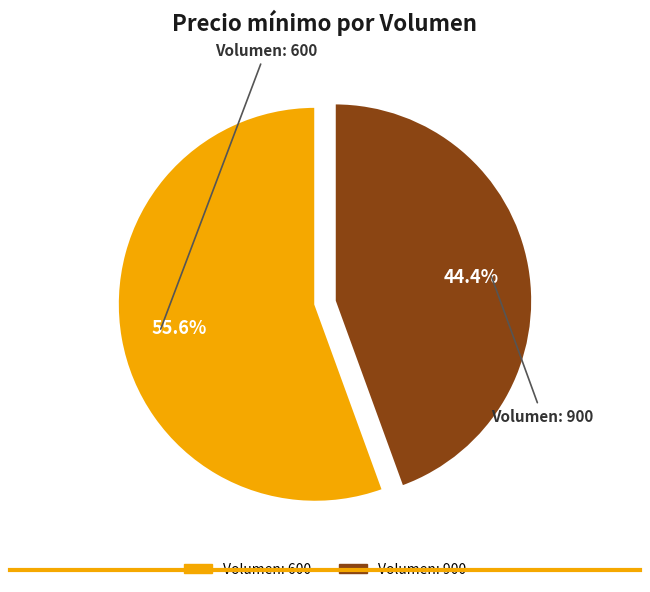

Rank the categories by value from lowest to highest.

Volumen: 900, Volumen: 600